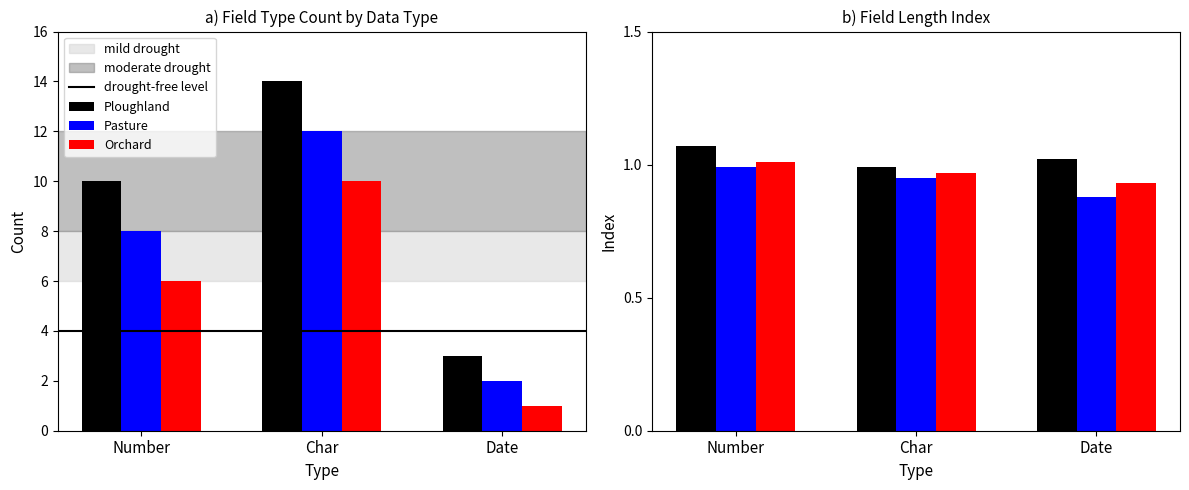

How many values in the Ploughland series are below 10?

1